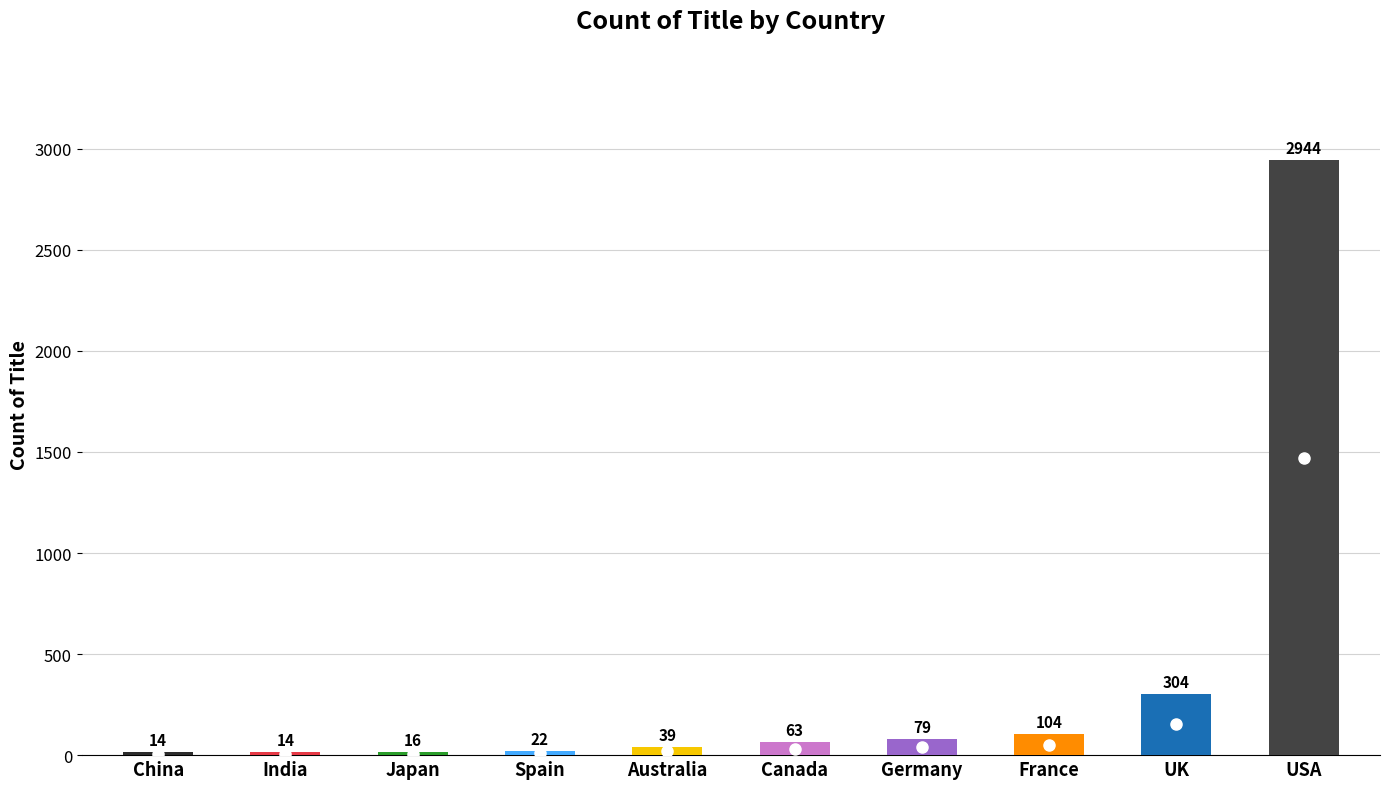

Reading left to right, list all the values displayed in this chart.

14	14	16	22	39	63	79	104	304	2944